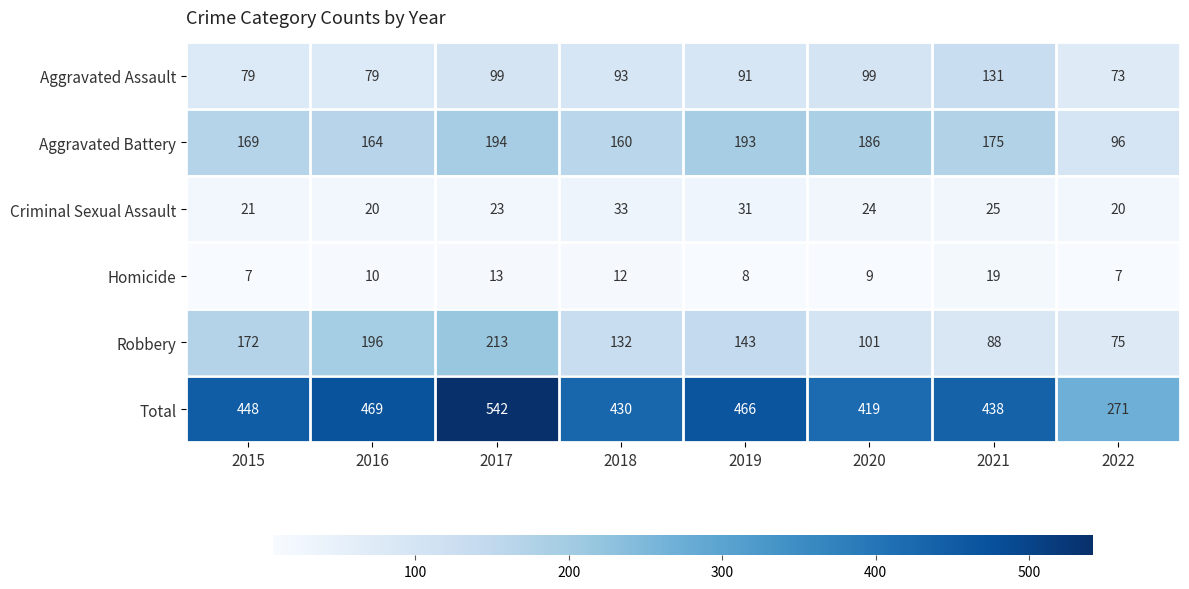

At which category is the sum across all series the highest?

2017